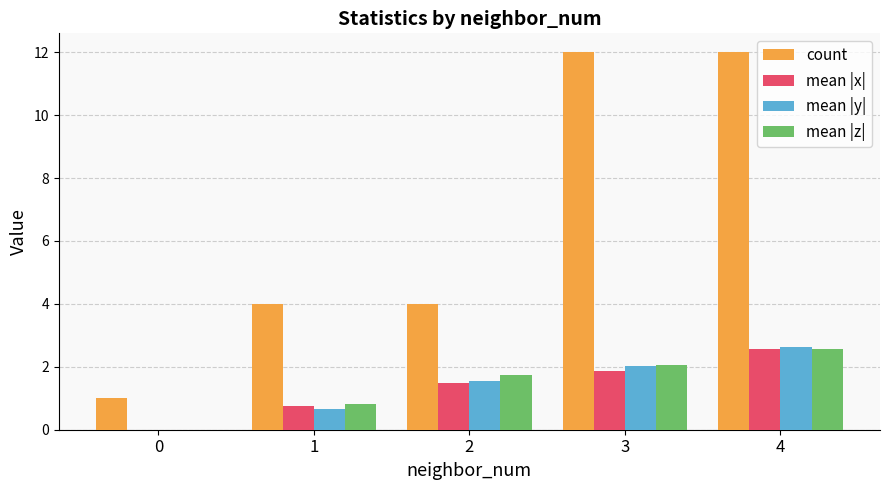

What is the maximum value shown in the chart?

12.0